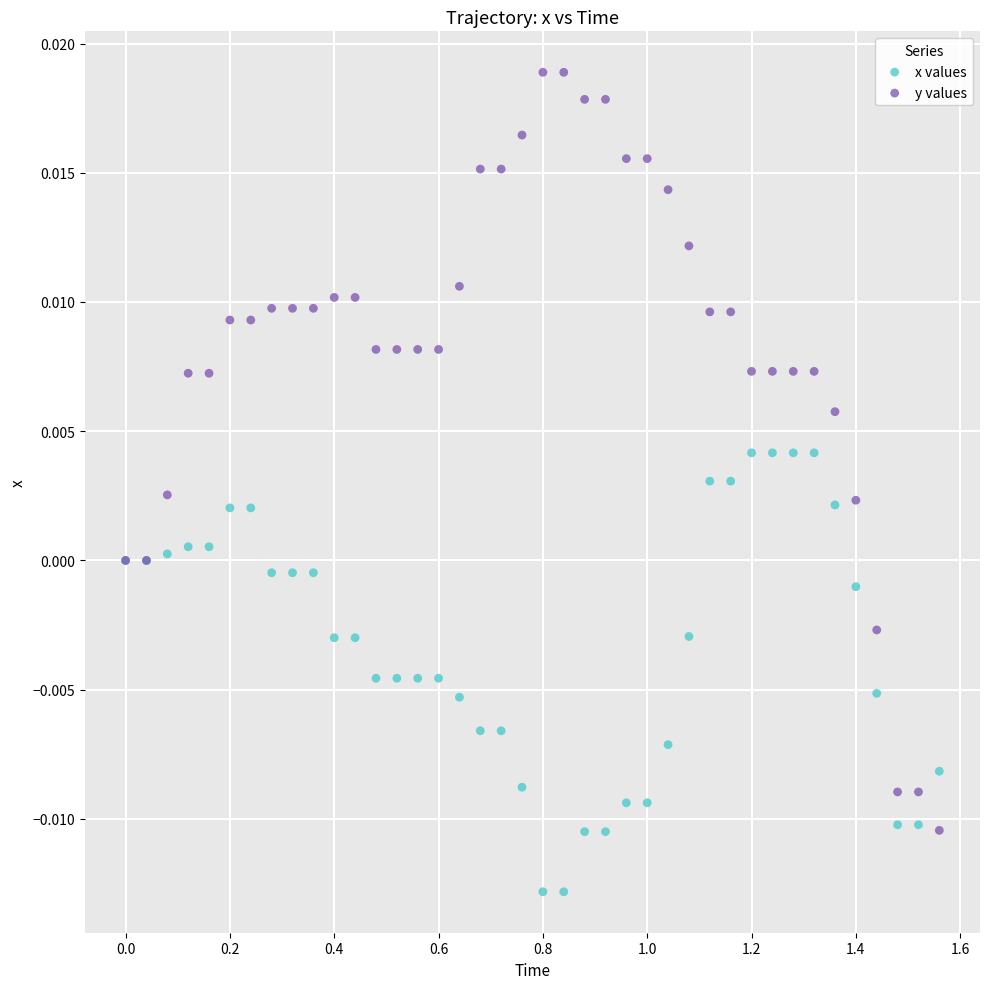

Which series has the largest Y range (max minus min)?

y values